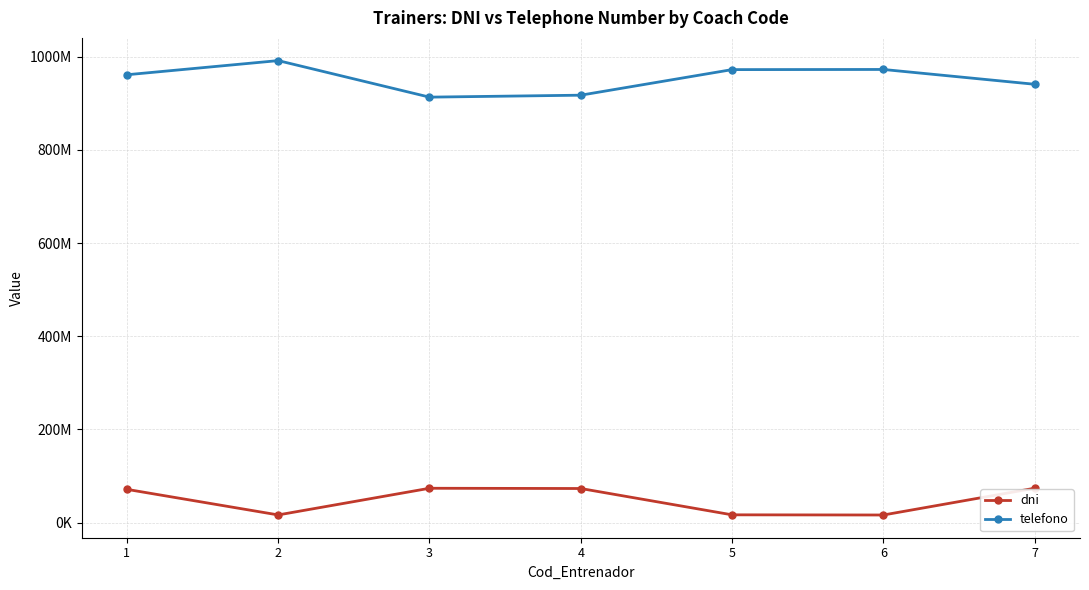

Reading left to right, list all the values displayed in this chart.

dni: 71327791	16430620	73675876	73145113	16645115	16271652	73741073
telefono: 961427780	991788988	913361245	917555307	972456789	972776798	940994735